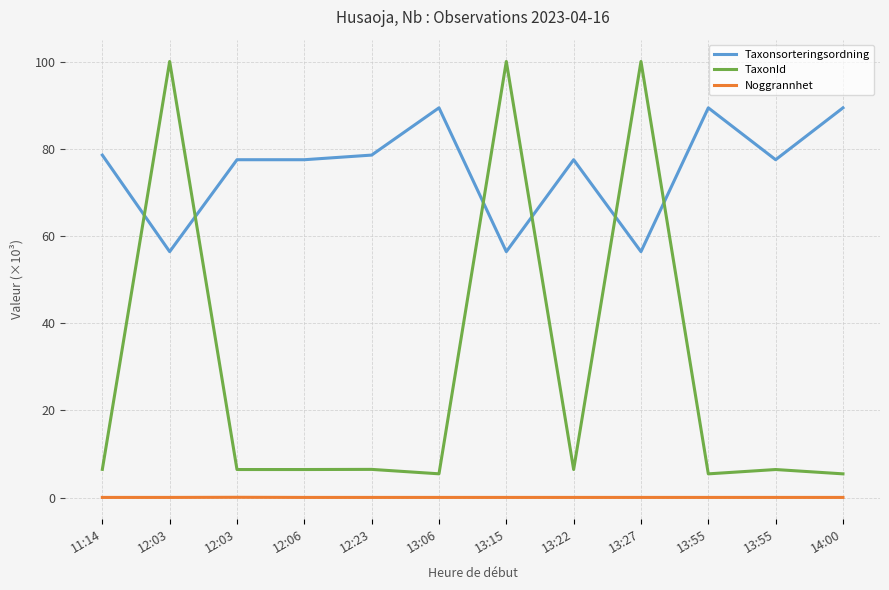

Is this an area chart (filled region under the line)?

No